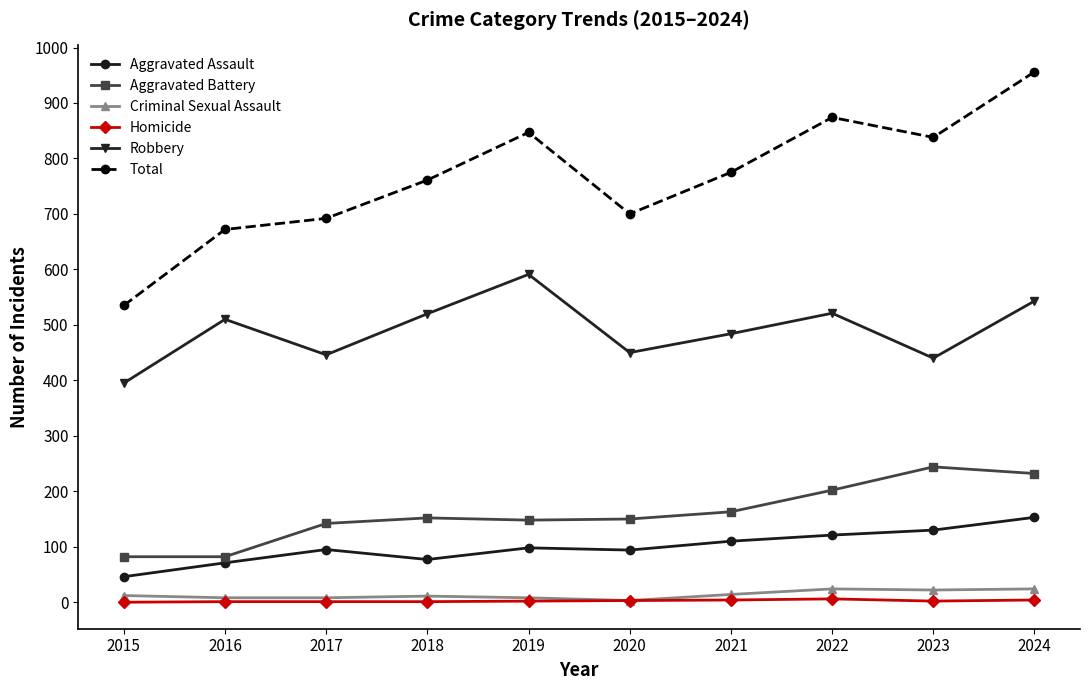

True or false: Aggravated Battery has more than 0 points higher than both neighbors.

True